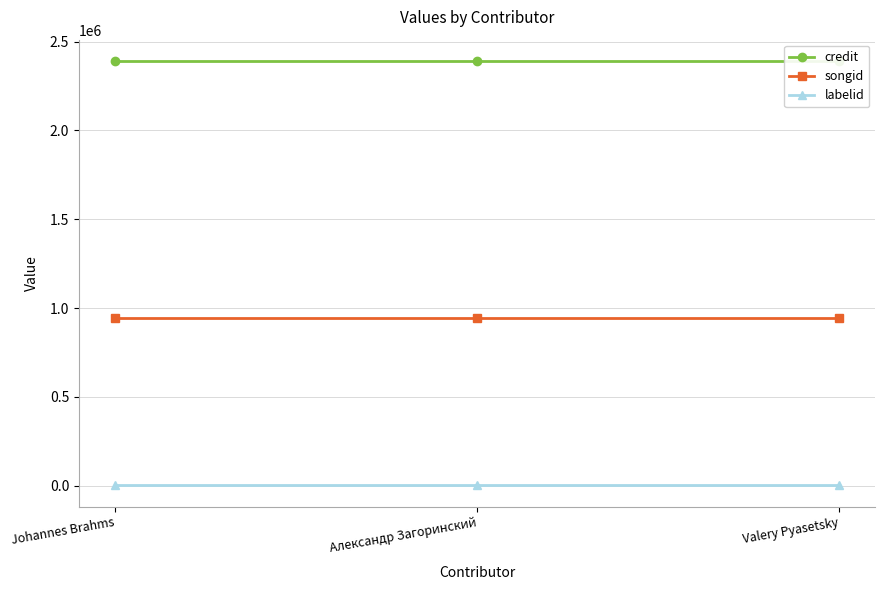

True or false: songid has a value of 293156 at Valery Pyasetsky.

False